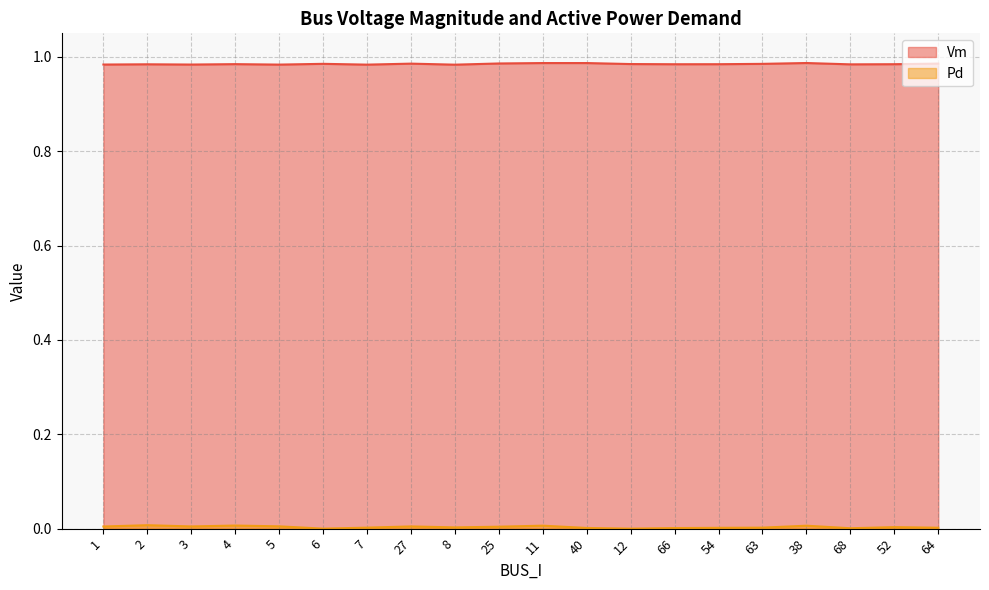

Which category has the lowest value across all series?

6